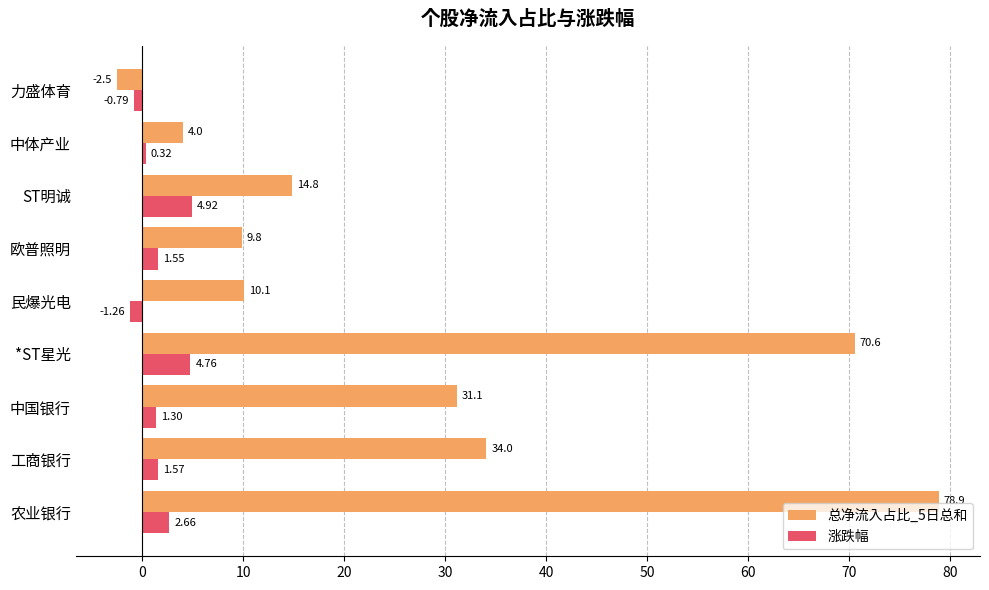

How many values in 涨跌幅 are above zero?

7